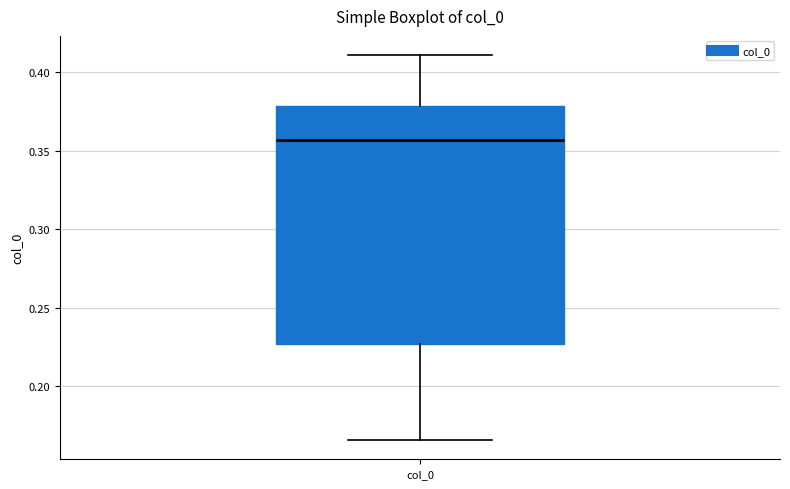

Where does the upper whisker of the box for col_0 end on the y-axis? The values are not printed on the chart, so give them approximately, as read against the axis.

0.410